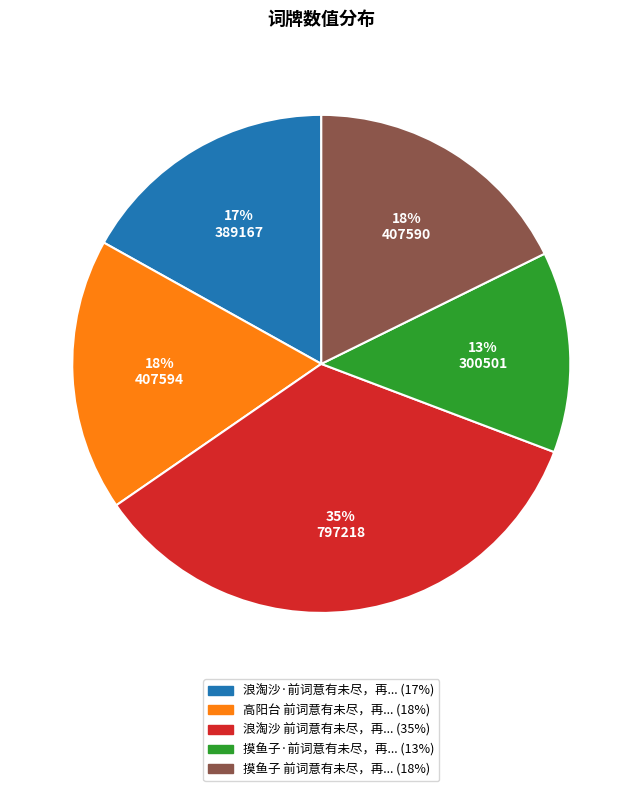

To the nearest percent, what is the average slice percentage?

20%